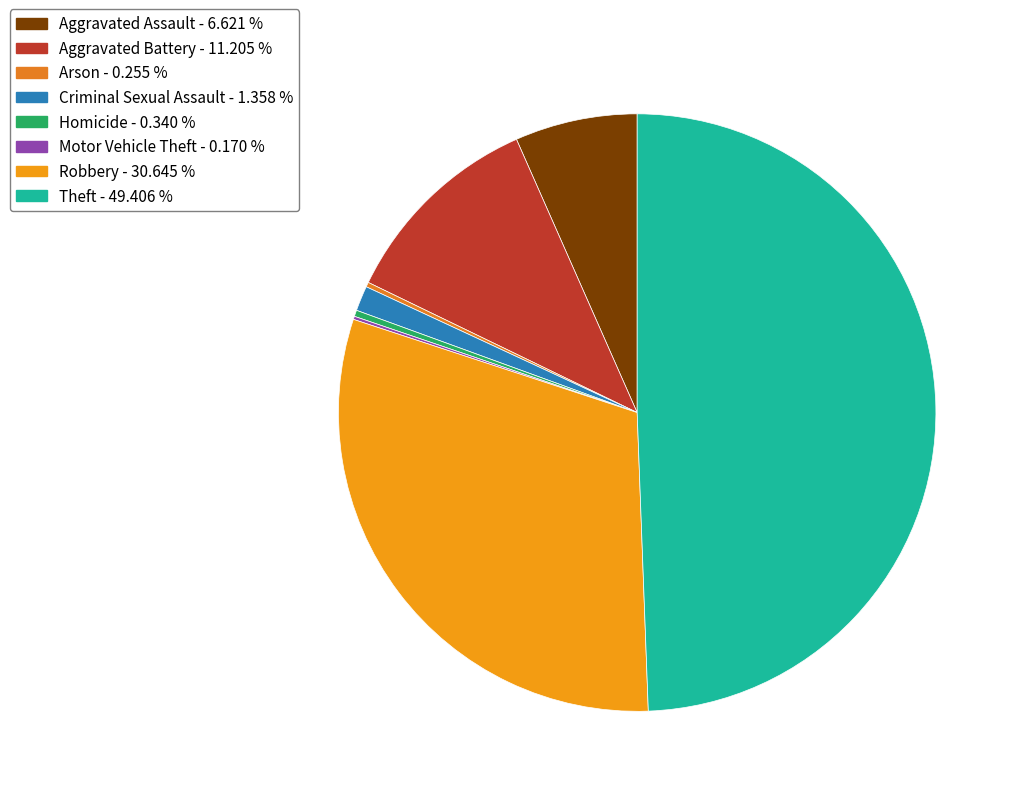

How many segments does this pie chart have?

8